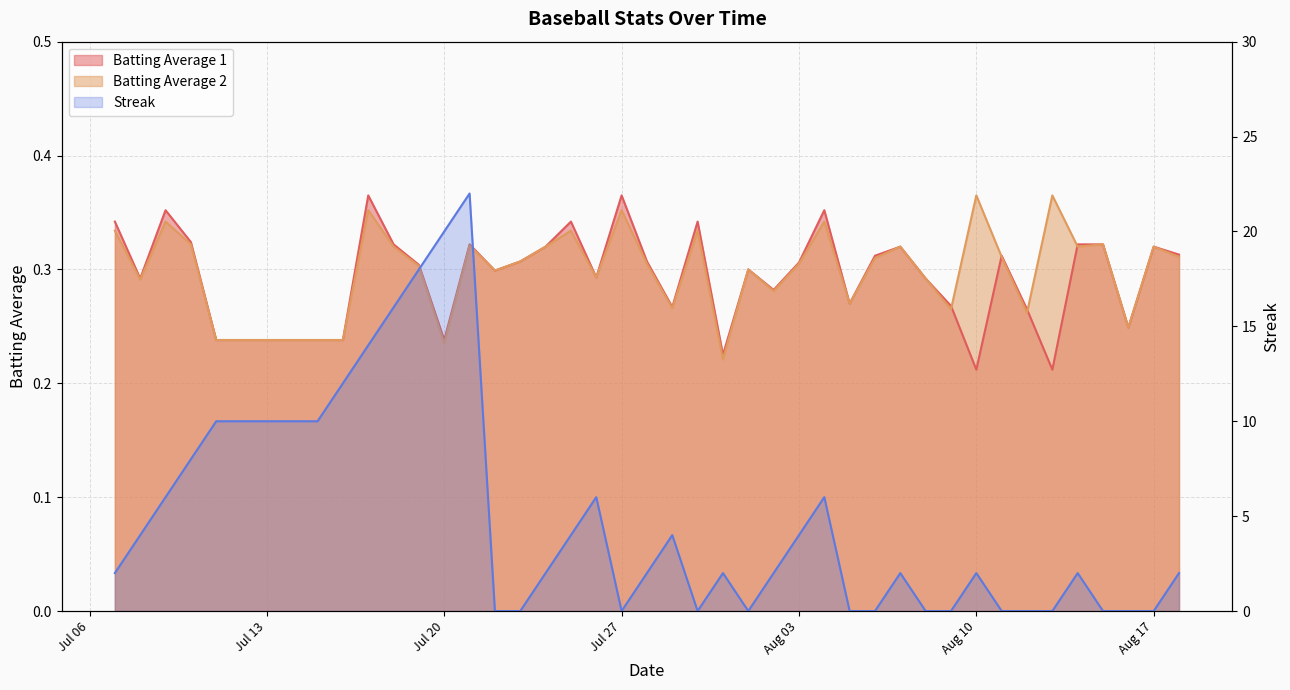

True or false: Streak has more than 0 points higher than both neighbors.

True